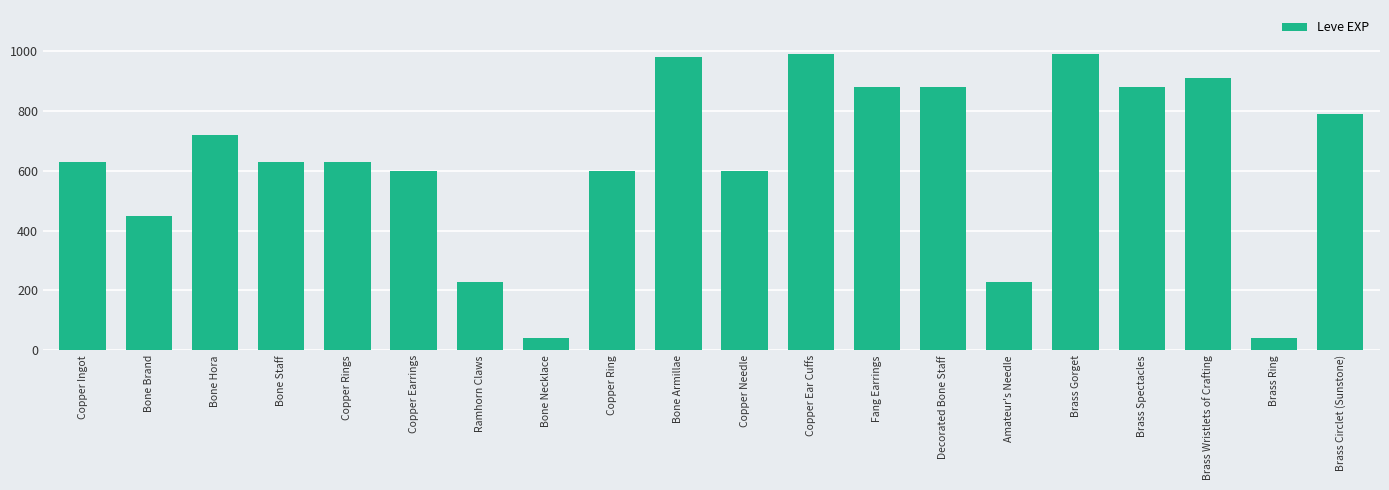

Reading left to right, transcribe all the data shown in this chart.

Copper Ingot=630	Bone Brand=450	Bone Hora=720	Bone Staff=630	Copper Rings=630	Copper Earrings=600	Ramhorn Claws=230	Bone Necklace=40	Copper Ring=600	Bone Armillae=980	Copper Needle=600	Copper Ear Cuffs=990	Fang Earrings=880	Decorated Bone Staff=880	Amateur's Needle=230	Brass Gorget=990	Brass Spectacles=880	Brass Wristlets of Crafting=910	Brass Ring=40	Brass Circlet (Sunstone)=790